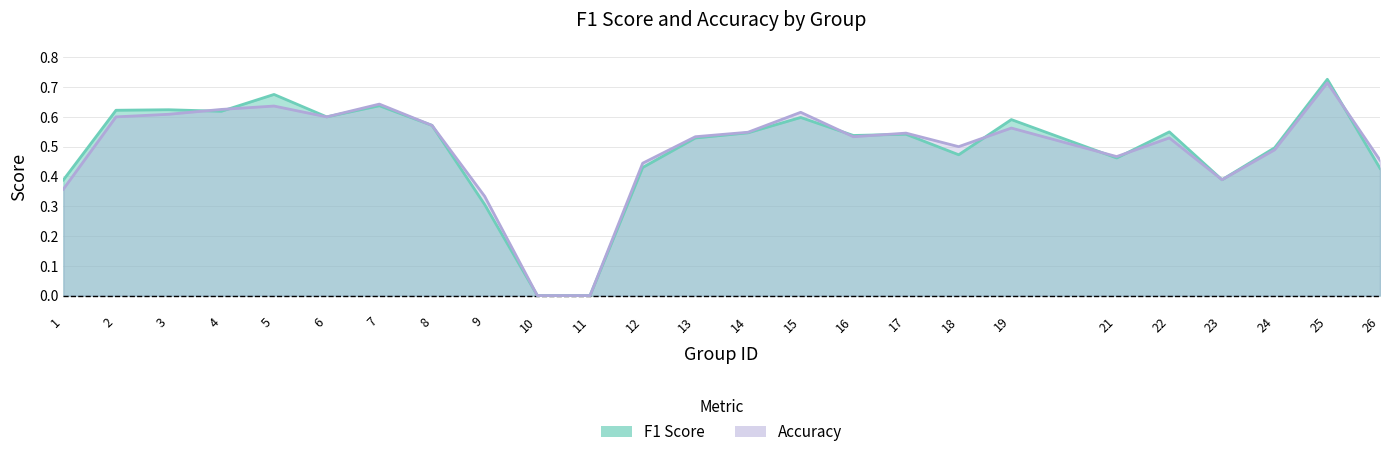

True or false: accuracy has more than 2 interior local peaks.

True